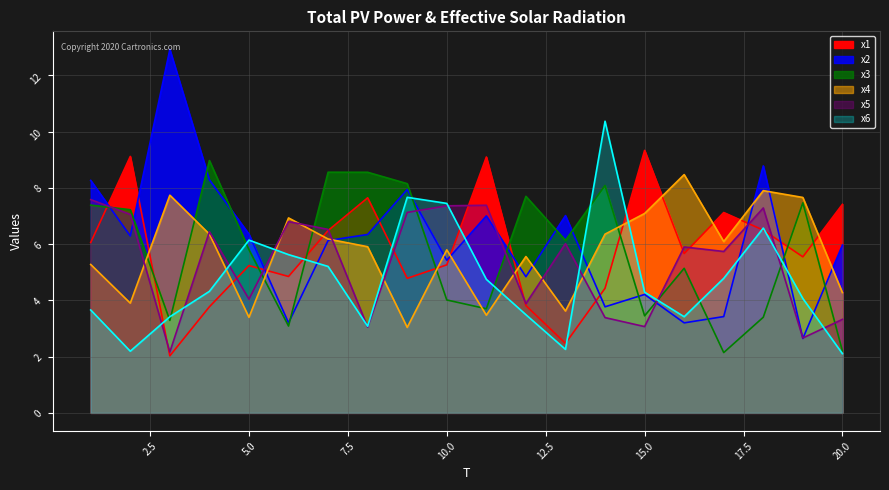

True or false: x5_line has more than 0 points higher than both neighbors.

True